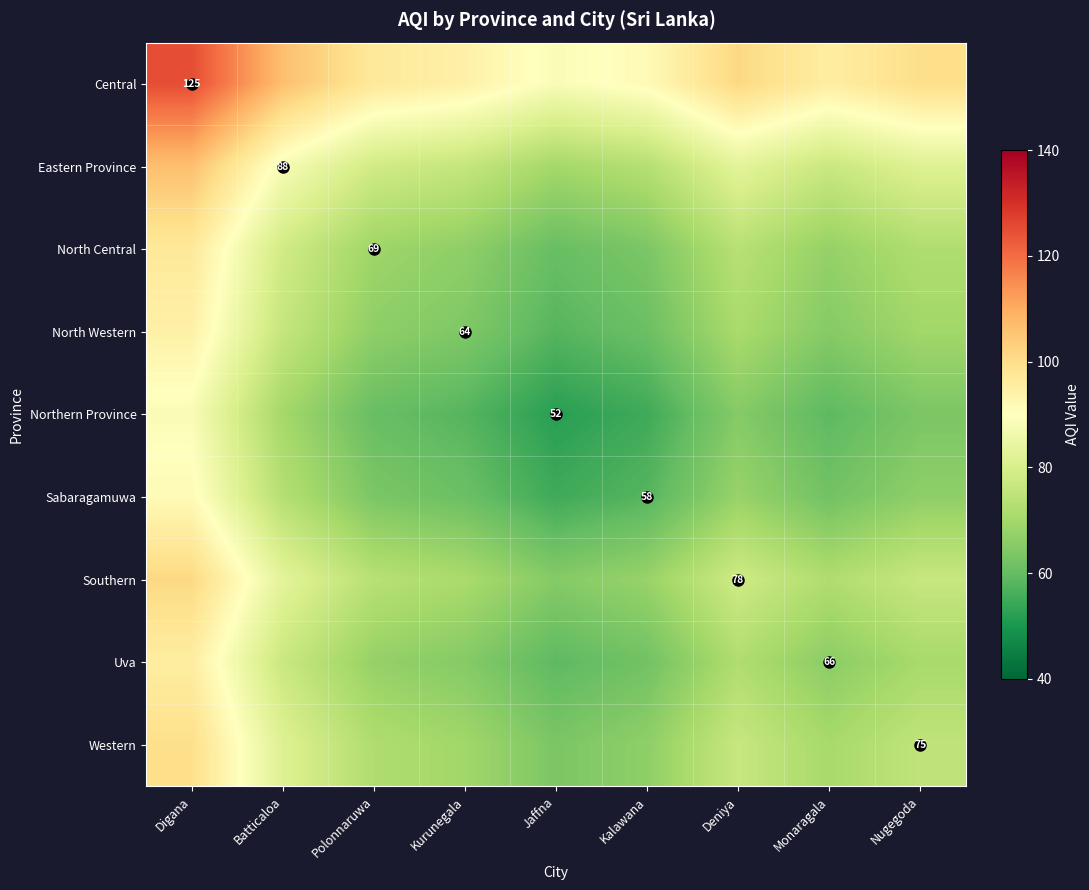

List the series in order of their peak value, highest first.

Central, Eastern Province, Southern, Western, North Central, Uva, North Western, Sabaragamuwa, Northern Province